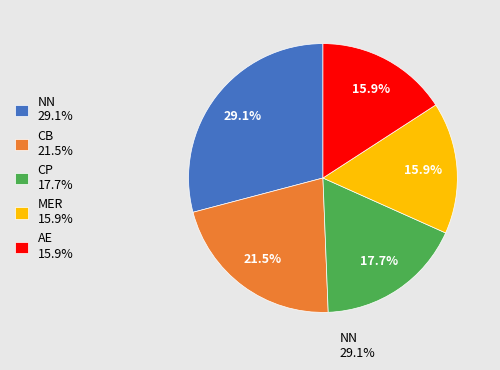

Which slice is the largest?

NN 29.1%